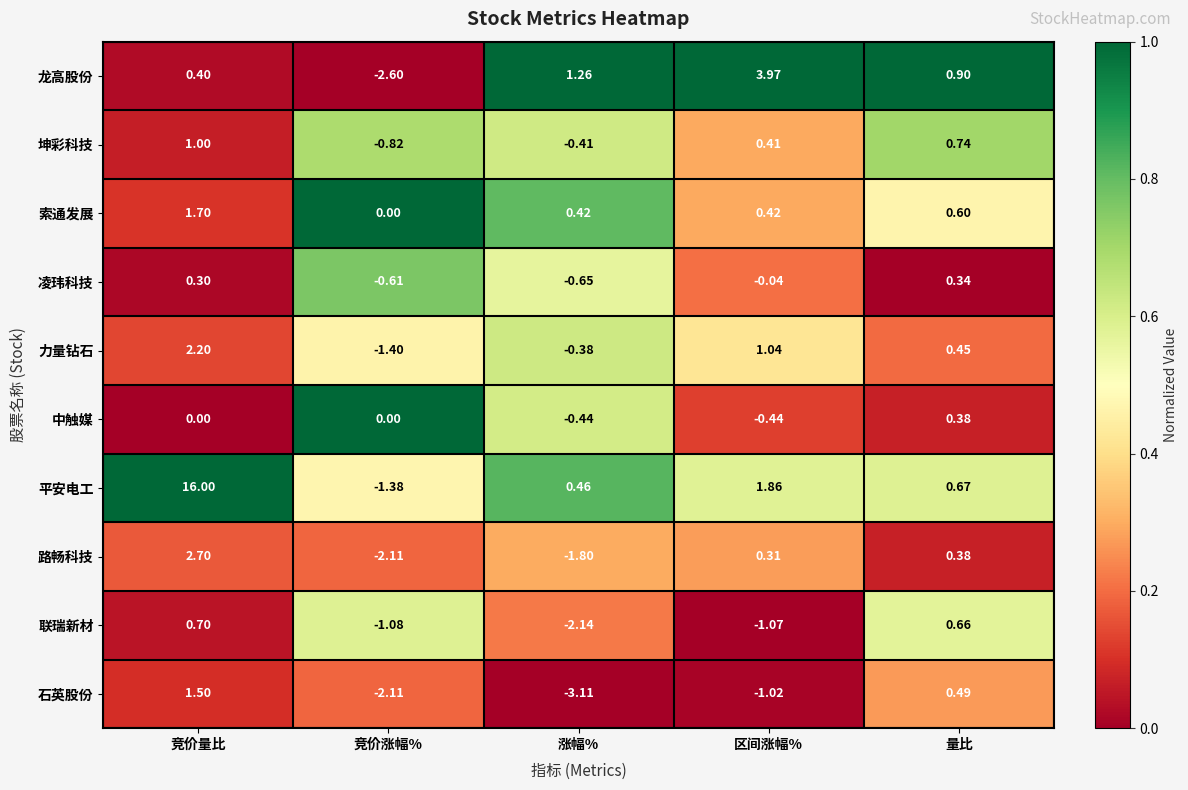

What is the greatest value displayed?

16.0